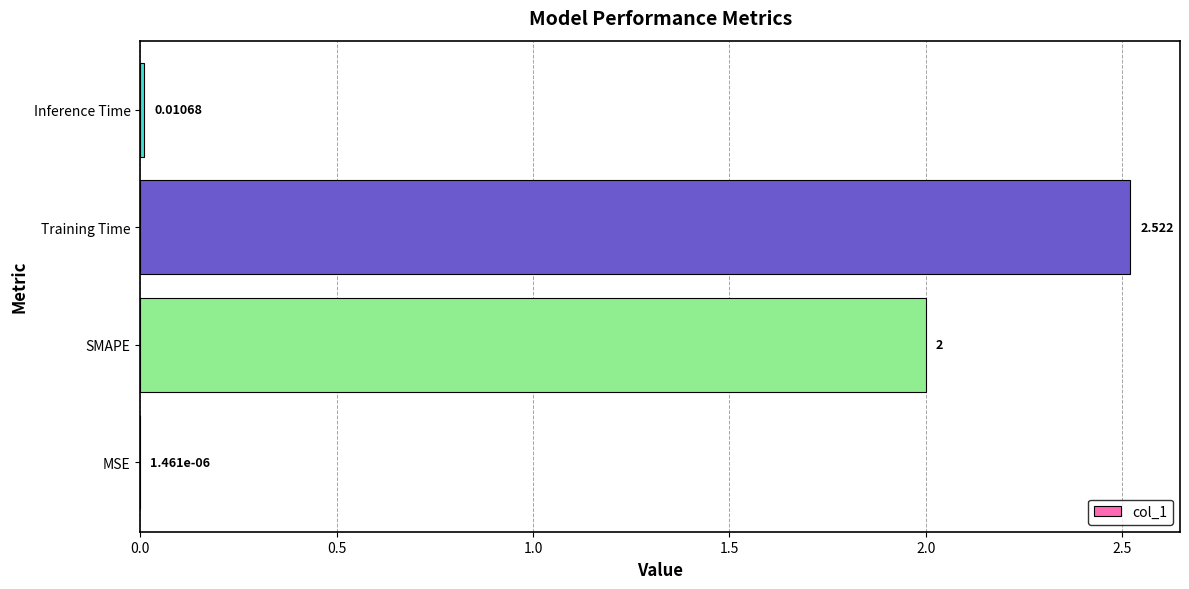

Which label corresponds to the largest value in the chart?

Training Time